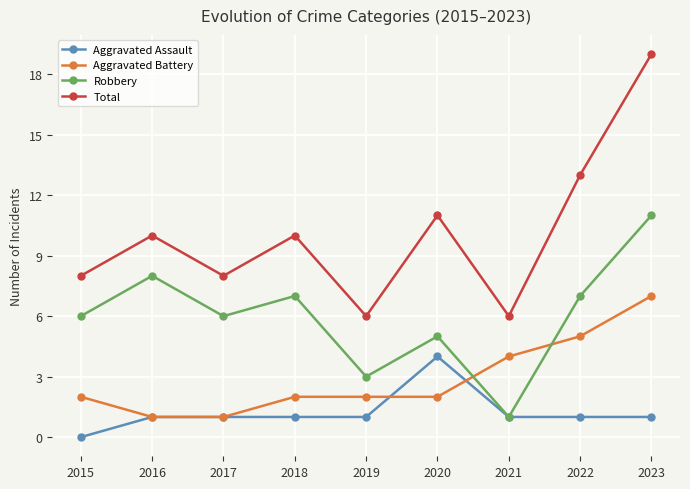

At how many categories does at least one series exceed 5?

9